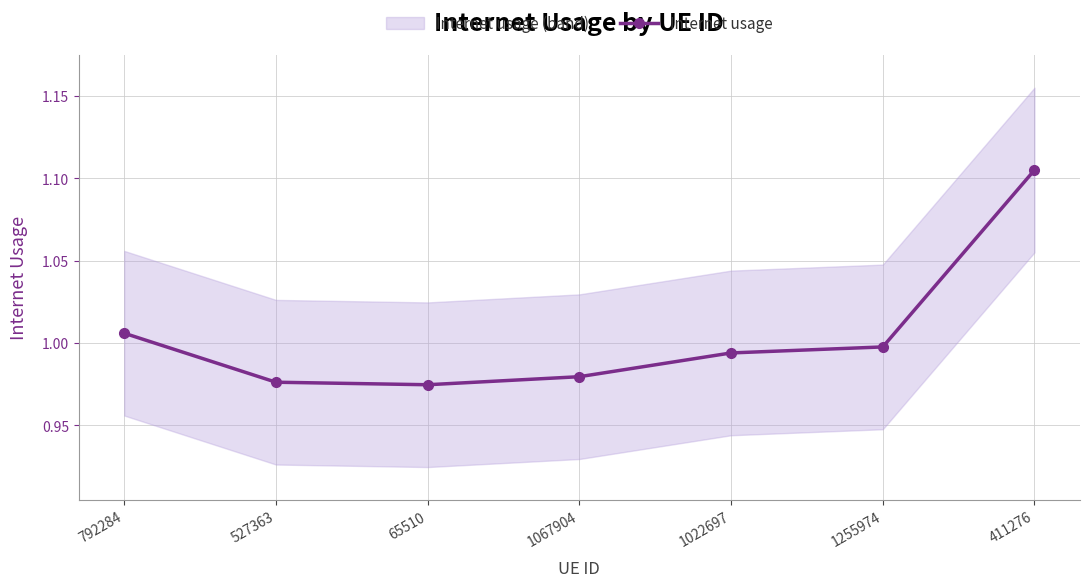

The chart shows a value of 1.4 at 792284. True or false?

False